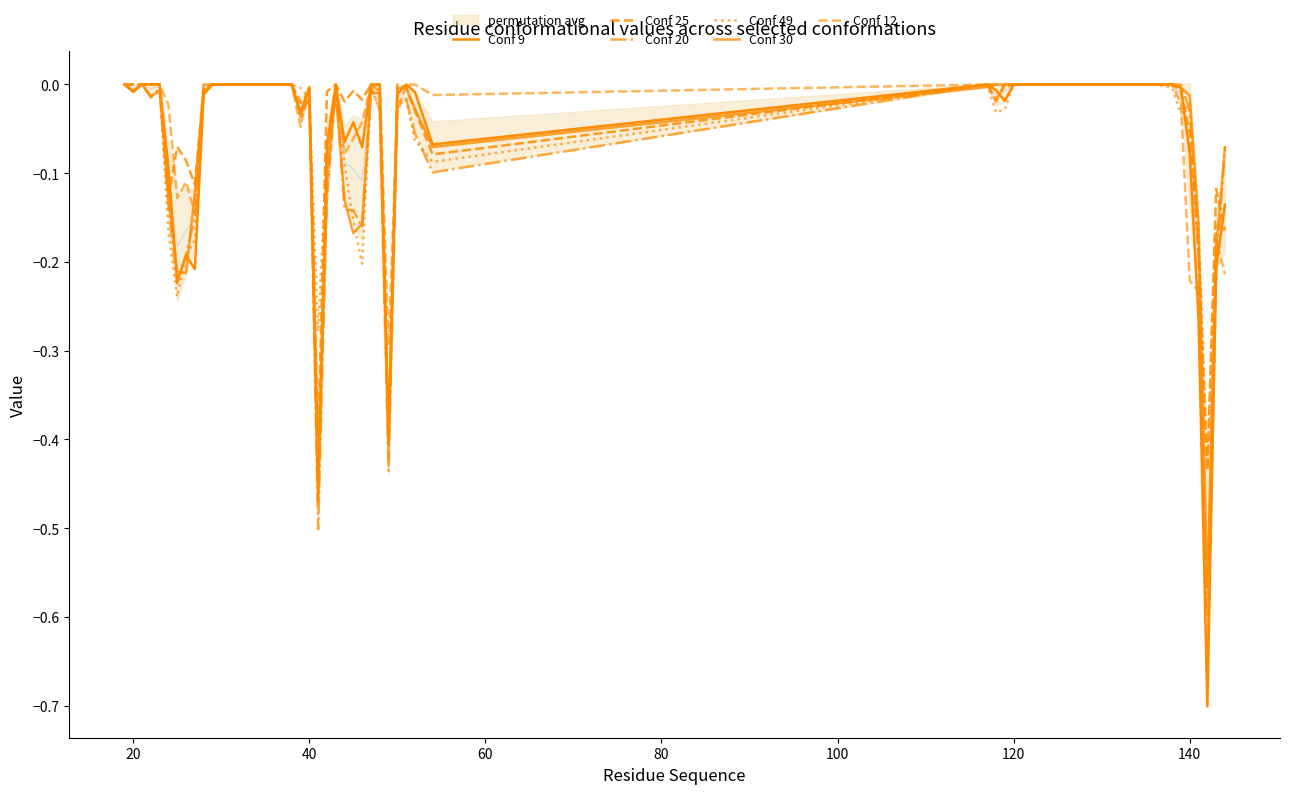

Rank the series by their maximum value, from lowest to highest.

Conf 9, Conf 25, Conf 20, Conf 49, Conf 30, Conf 12